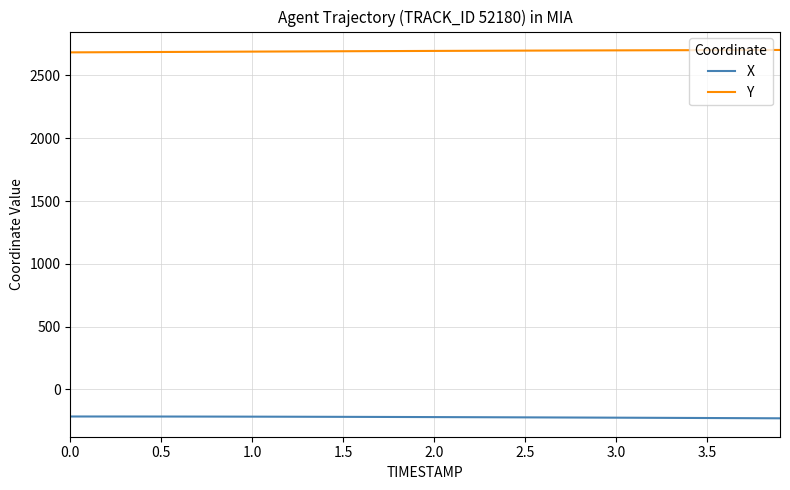

What is the lowest value of the Y series?

2683.7